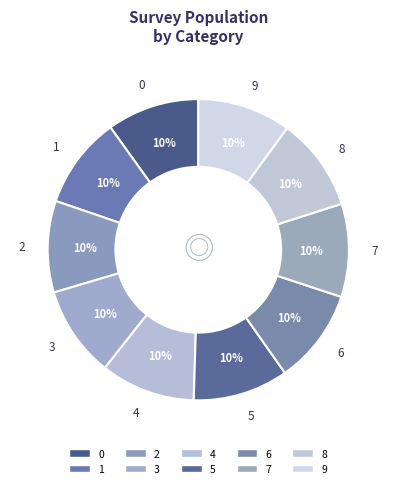

Is 0 the majority of the pie?

No